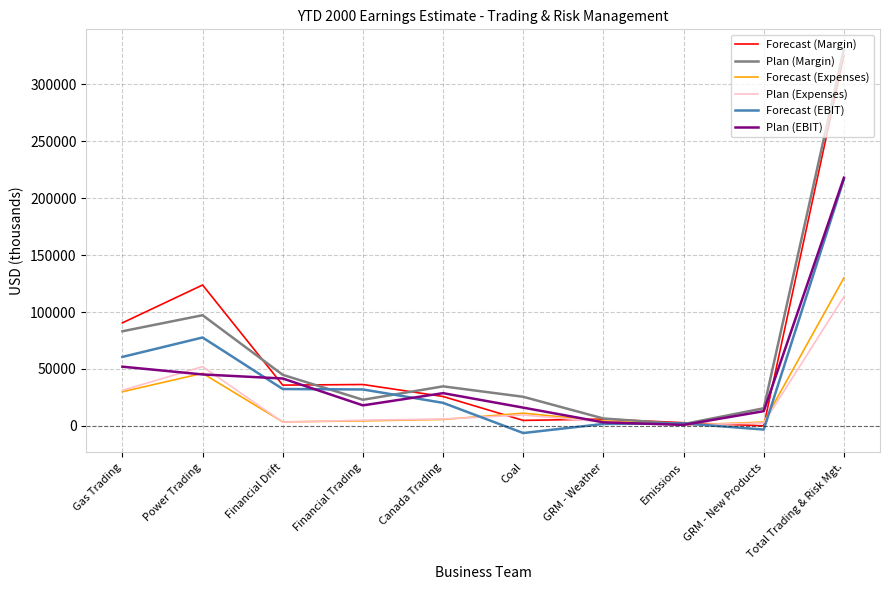

Which series changed the most between Gas Trading and Canada Trading?

Forecast (Margin)